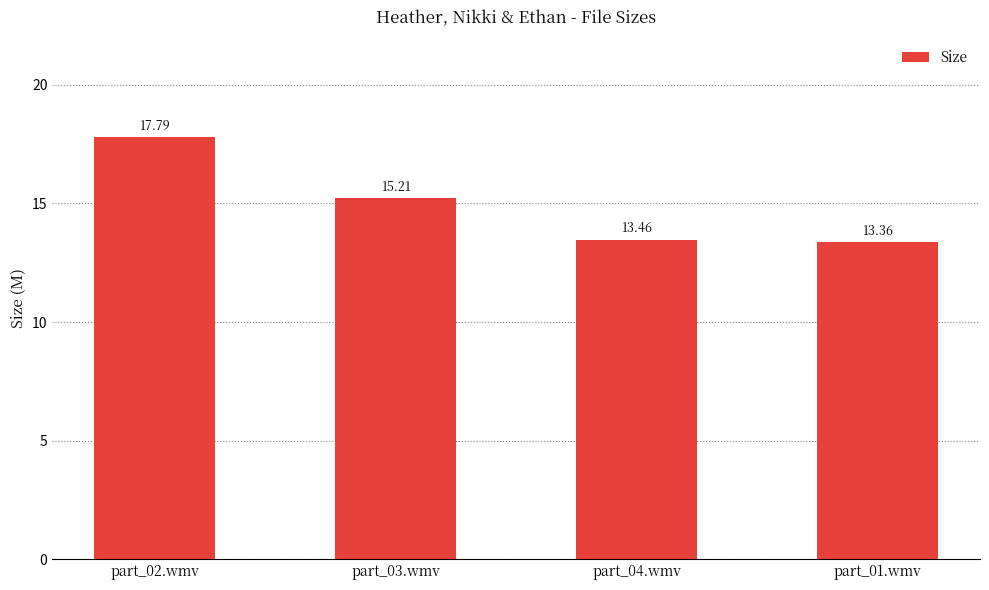

Reading left to right, extract all data points from this chart.

part_02.wmv=17.8	part_03.wmv=15.2	part_04.wmv=13.5	part_01.wmv=13.4